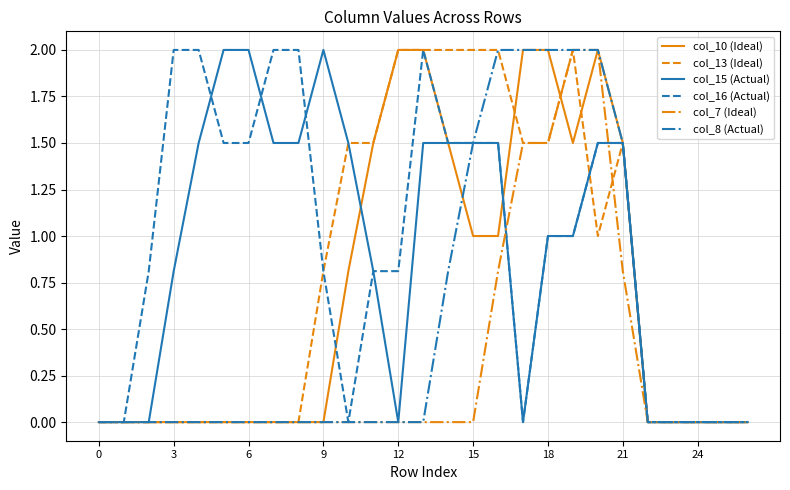

What is the maximum value for col_13 (Ideal)?

2.0